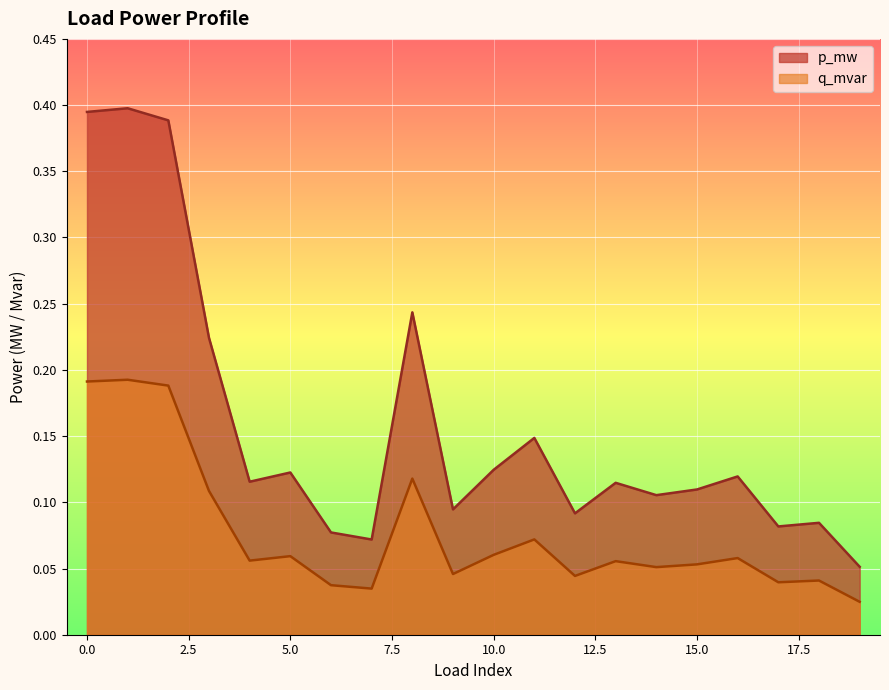

At which label is p_mw closest to 0?

19